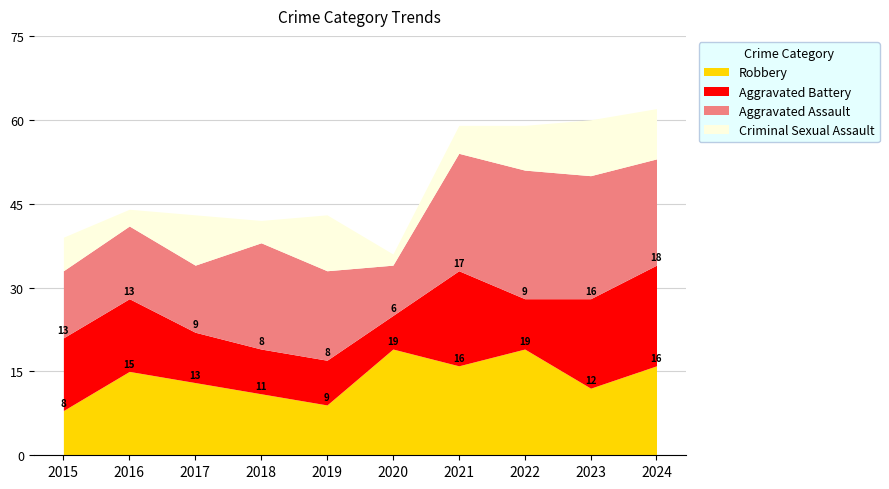

Where does the Criminal Sexual Assault series first go above 8?

2017